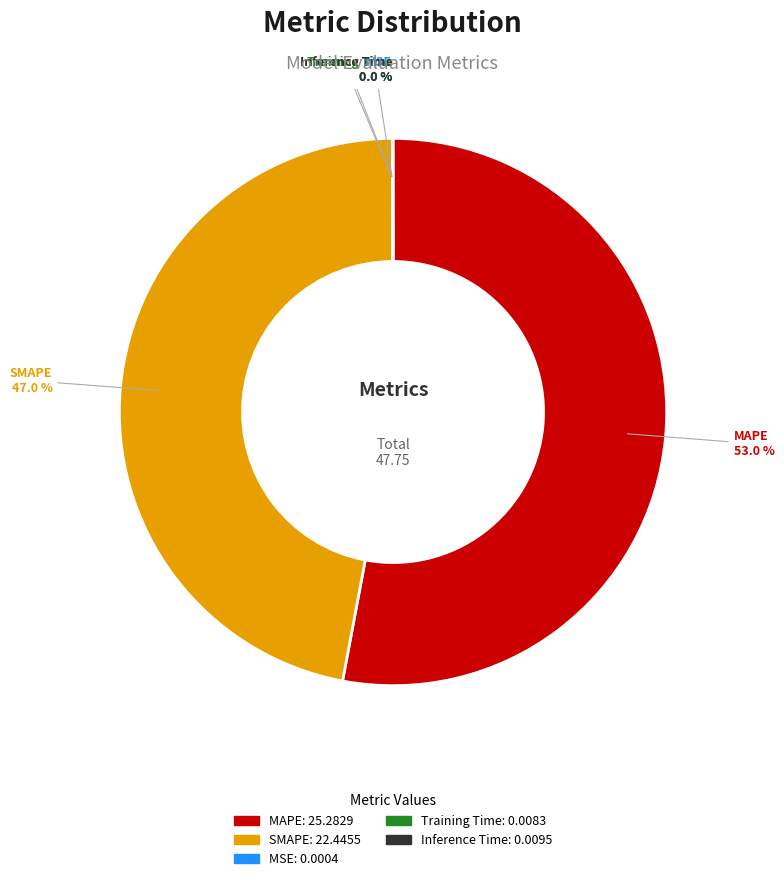

What portion of the pie excludes SMAPE?

53.0%